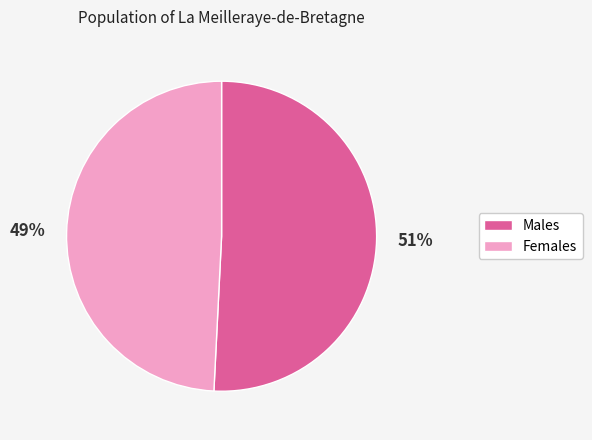

To the nearest percent, what is the average slice percentage?

50%